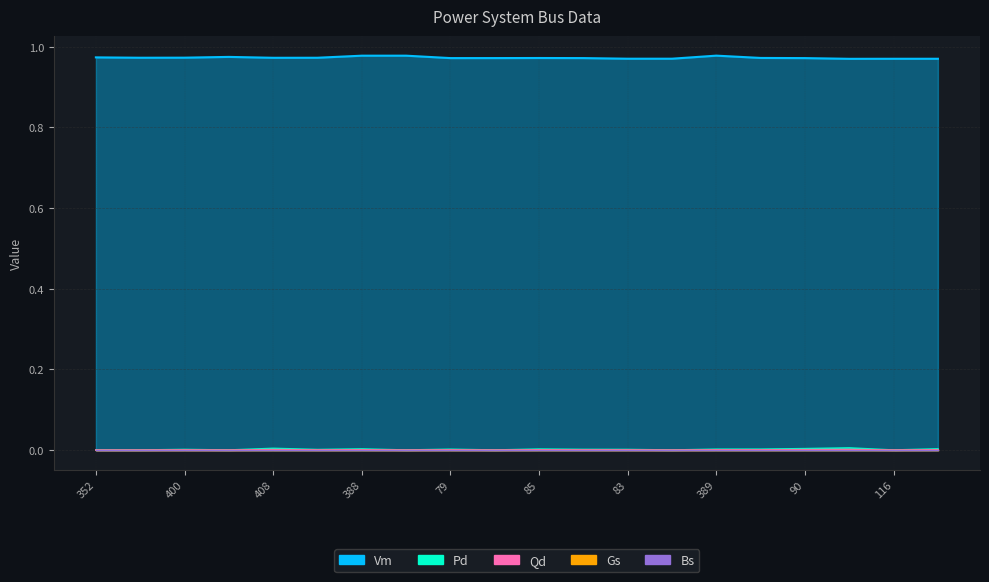

The value of Pd at 86 is 0.0. True or false?

True